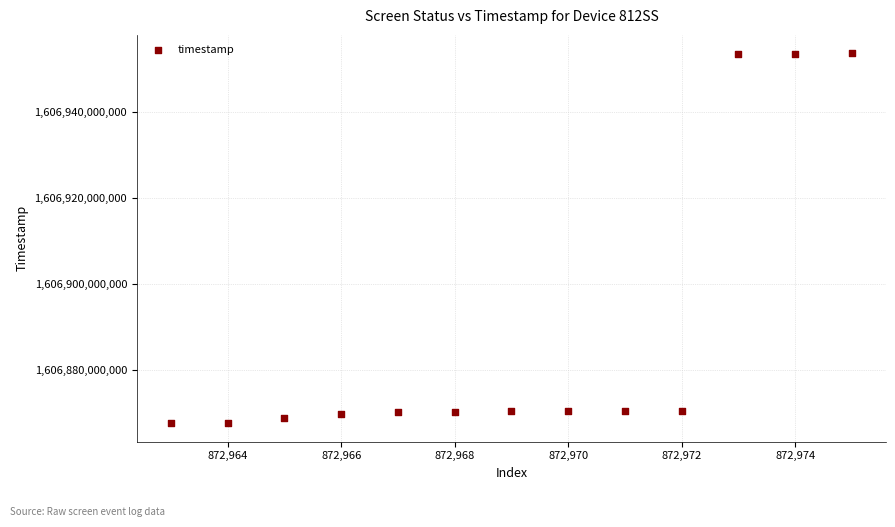

What is the range of Y values (max minus min)?

85951787